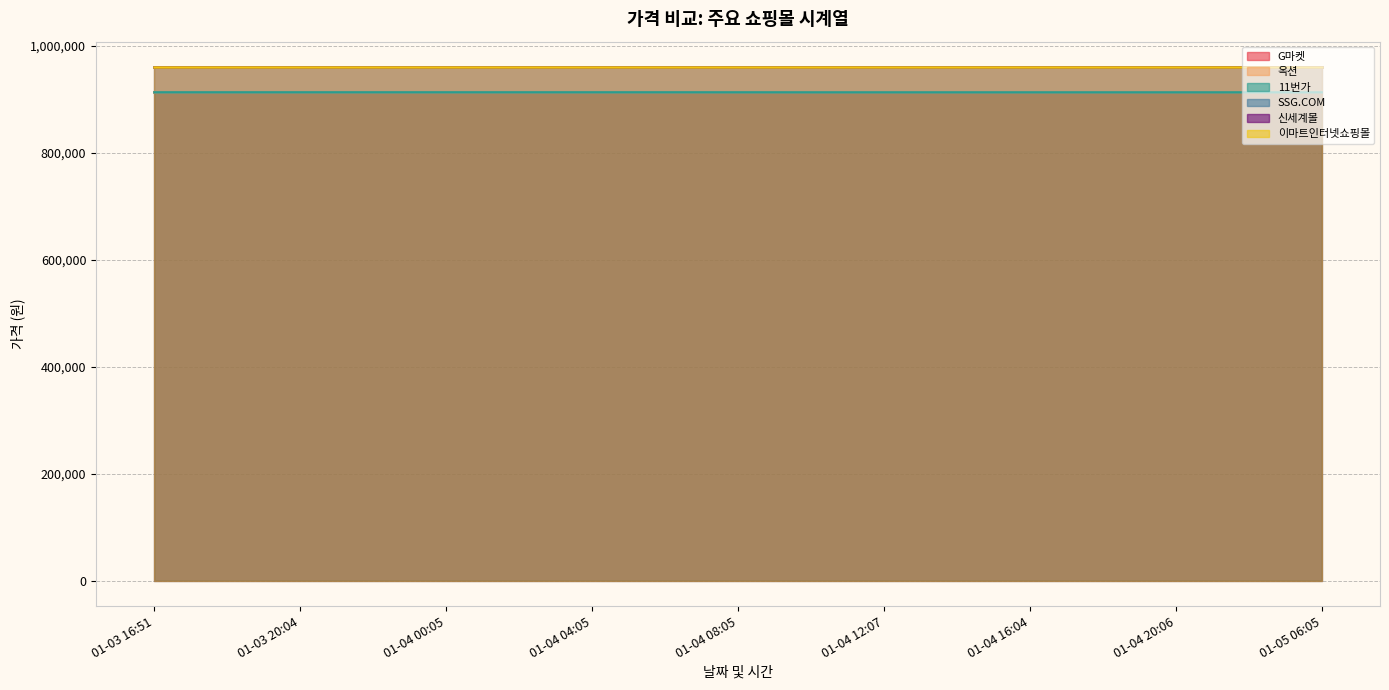

What is the difference between the second highest and second lowest values in the G마켓 series?

20